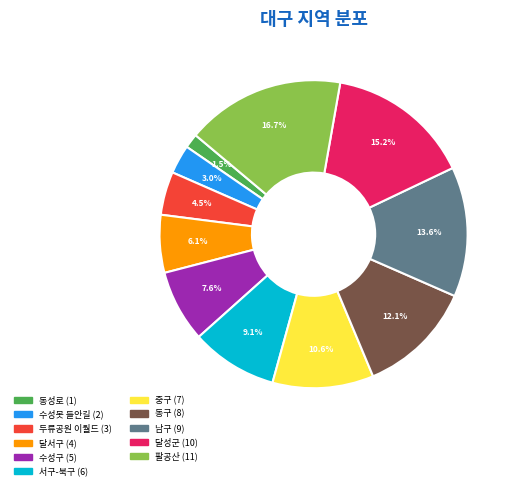

Is there any slice that represents more than half of the pie?

No